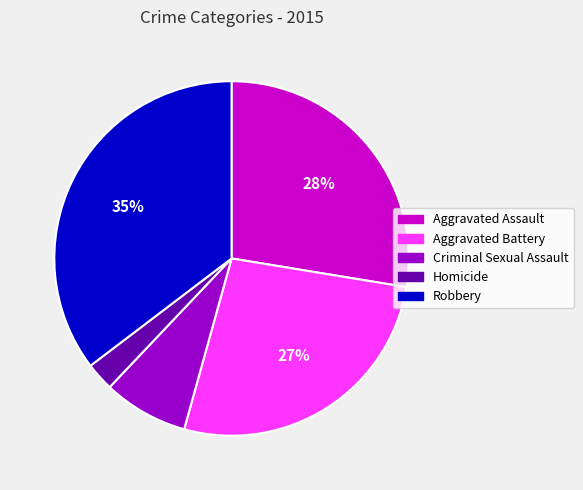

Is there a majority slice in this chart?

No